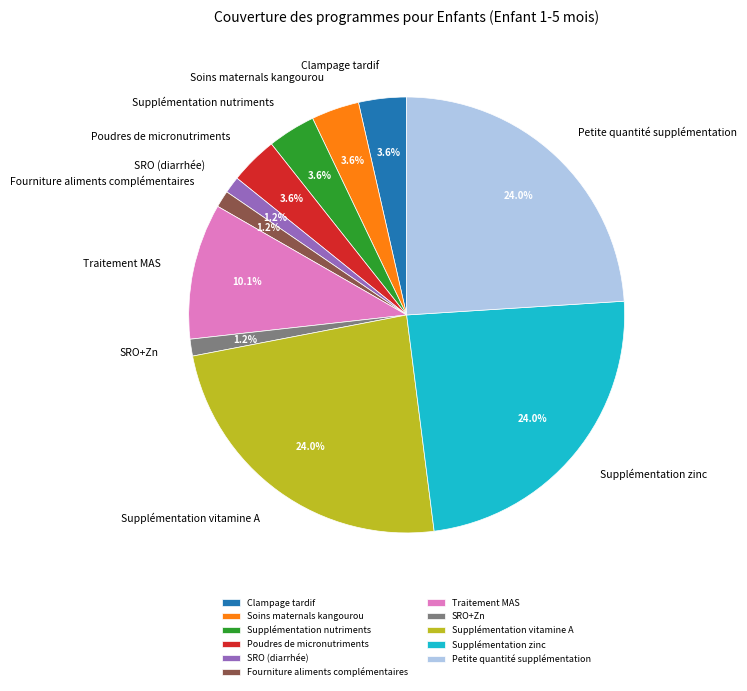

What portion of the pie excludes Supplémentation nutriments?

96.4%